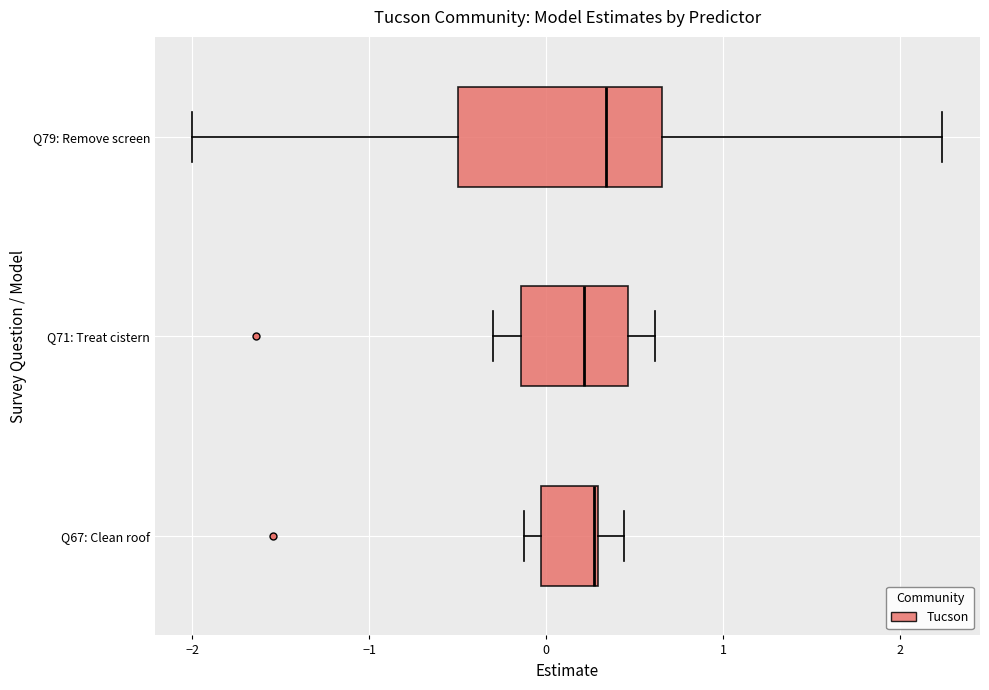

Reading bottom to top, transcribe this box plot: for each box, give where its median line is, the range the box spans, and where its two whiskers end, as read against the x-axis. The values are not printed on the chart, so give them approximately, as read against the axis.

Q67: Clean roof: median 0.3, box 0.0 to 0.3, whiskers -0.1 to 0.4
Q71: Treat cistern: median 0.2, box -0.1 to 0.5, whiskers -0.3 to 0.6
Q79: Remove screen: median 0.3, box -0.5 to 0.7, whiskers -2.0 to 2.2